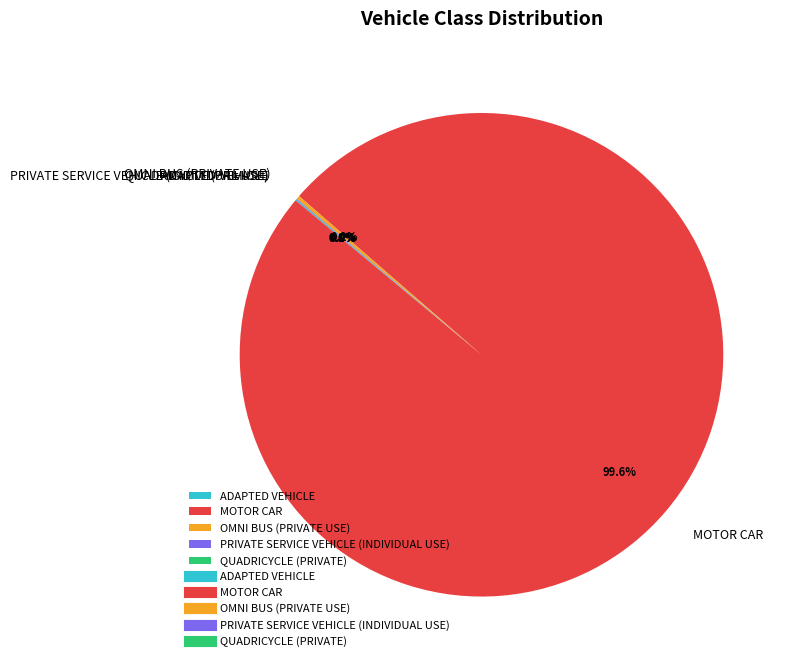

Is there a majority slice in this chart?

Yes